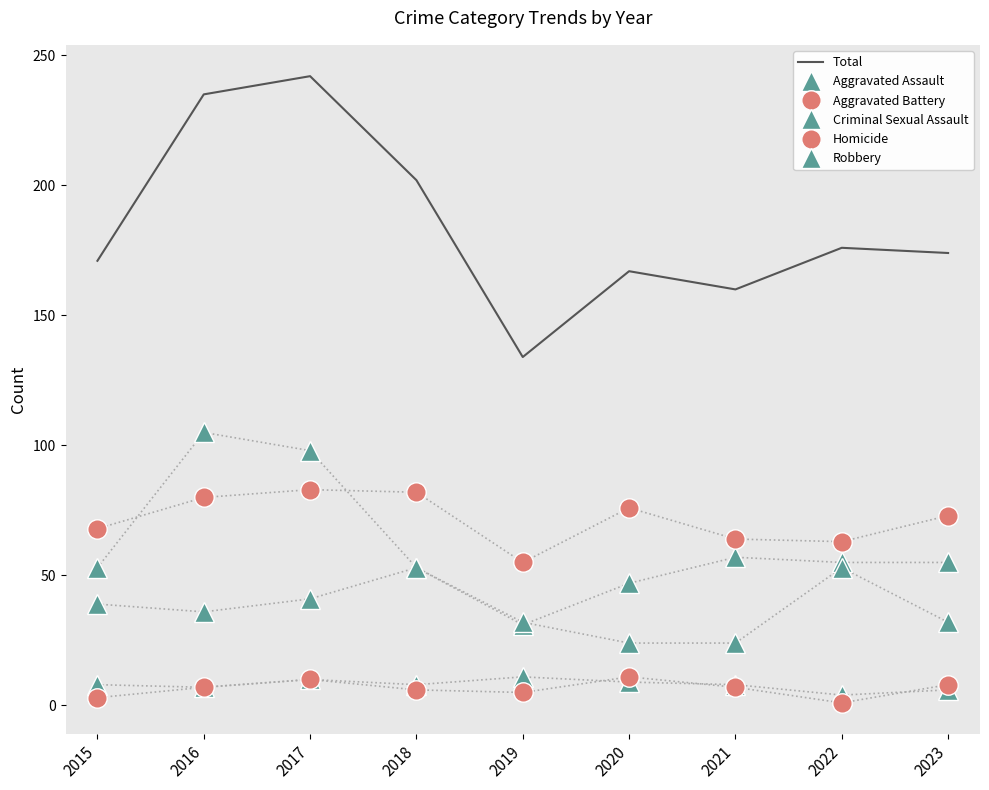

True or false: Homicide has more than 1 points higher than both neighbors.

True